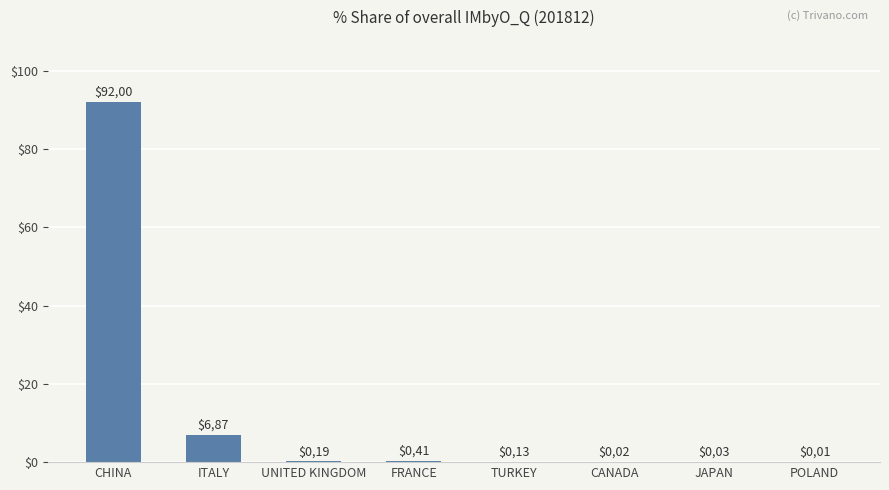

Between TURKEY and CHINA, which is larger?

CHINA